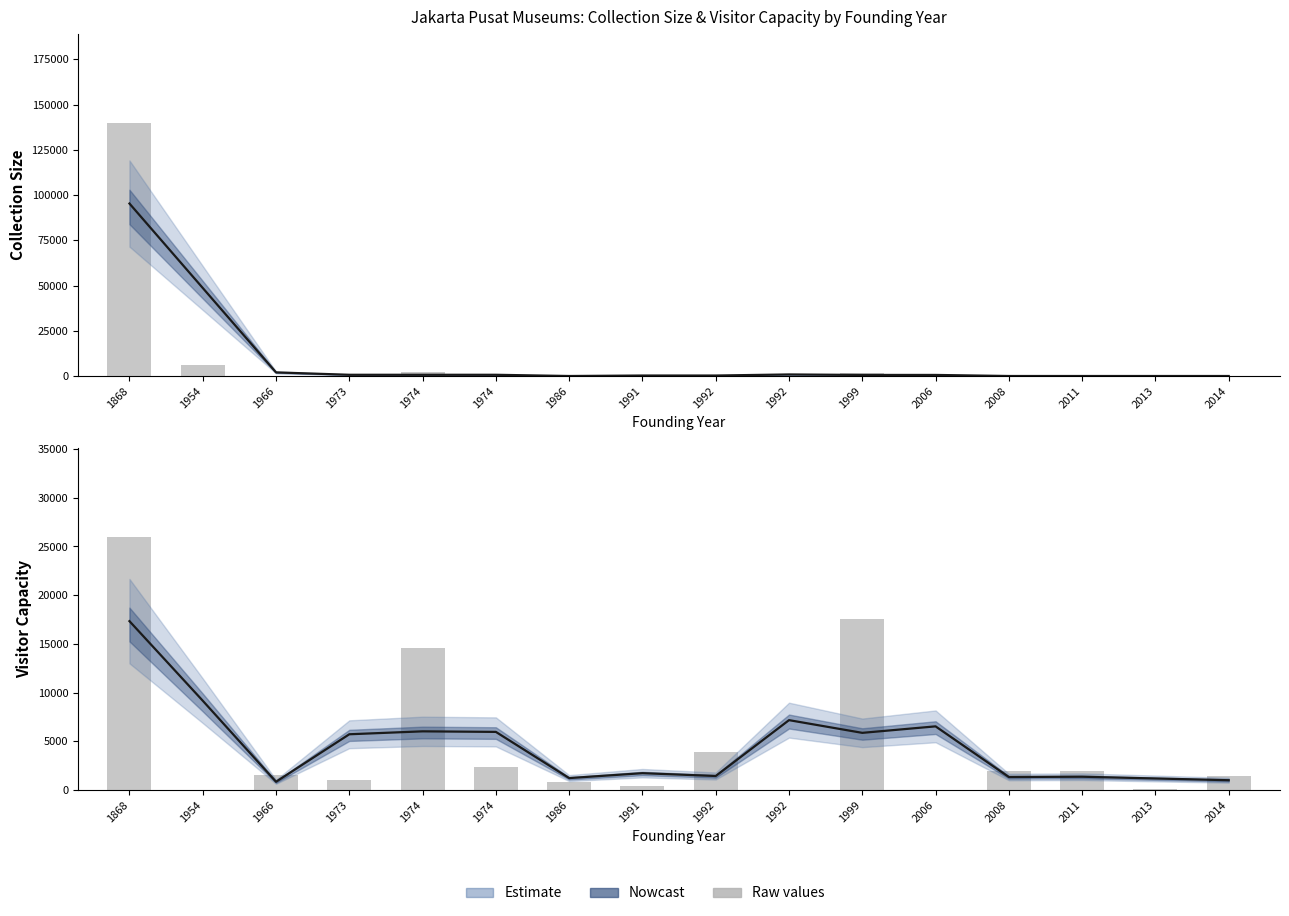

Reading left to right, list all the values displayed in this chart.

Collection Size (col_10): 1868=140000	1954=6000	1966=0	1973=0	1974=2042	1974=0	1986=0	1991=0	1992=804	1992=0	1999=1785	2006=0	2008=0	2011=0	2013=0	2014=0
Visitor Capacity (col_18): 1868=26000	1954=0	1966=1500	1973=1040	1974=14625	1974=2400	1986=870	1991=400	1992=3914	1992=0	1999=17600	2006=0	2008=2000	2011=2000	2013=90	2014=1462